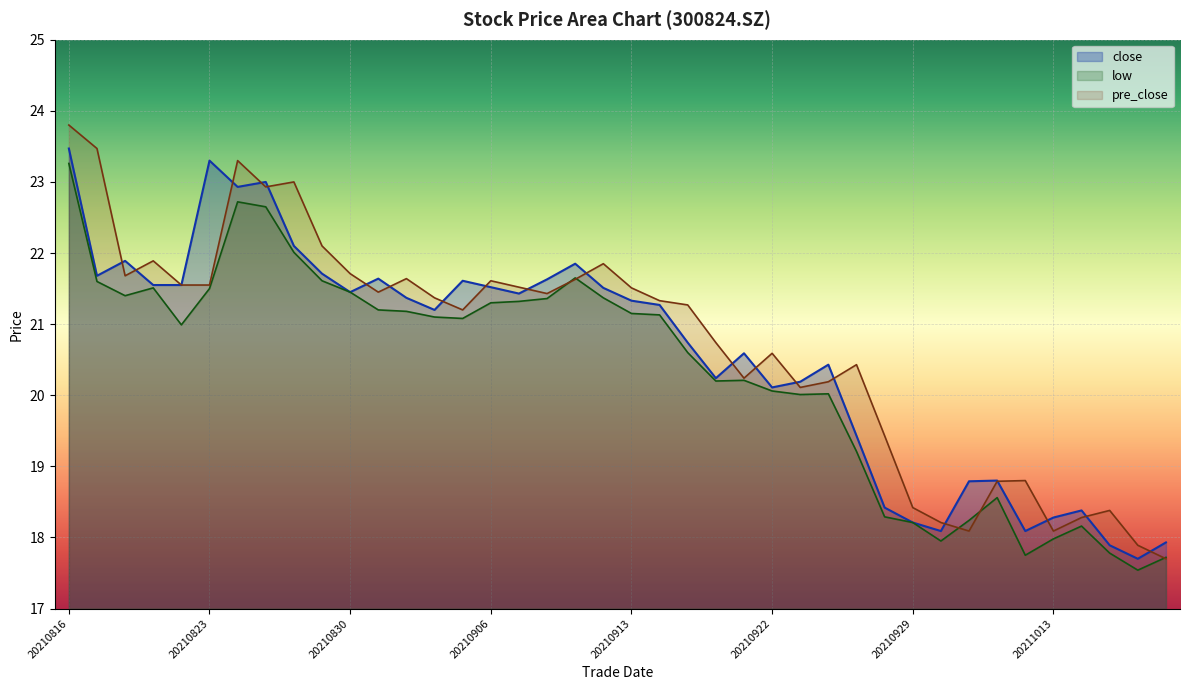

What is the difference between the maximum and second lowest values in the pre_close series?

5.9